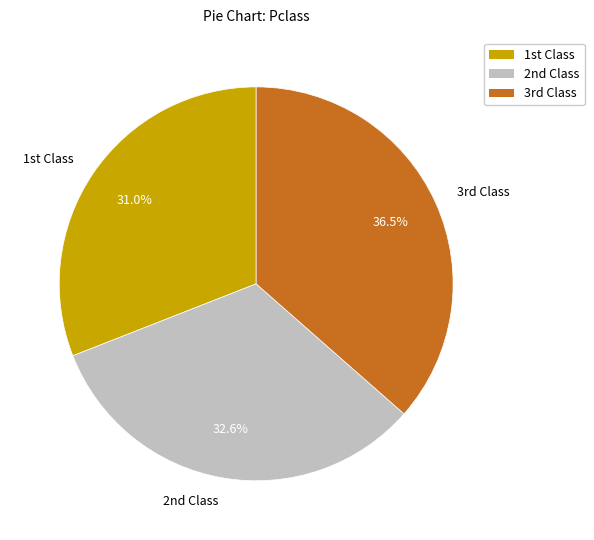

Which category has the smallest portion of the pie?

1st Class